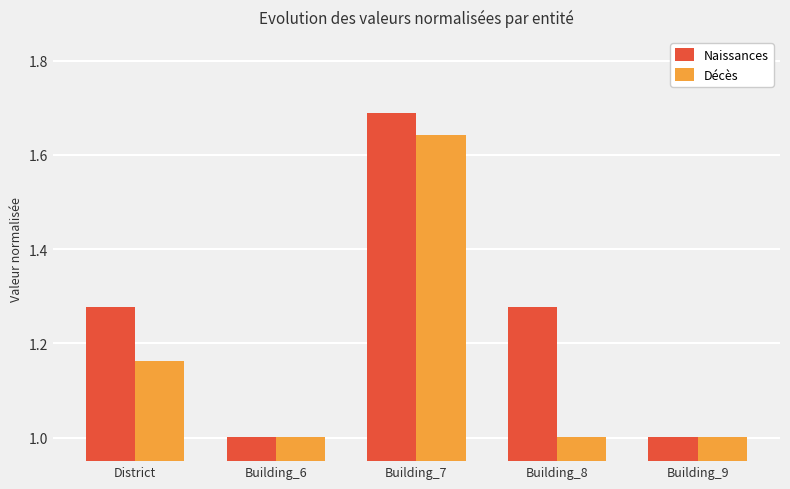

What is the smallest value displayed?

1.0